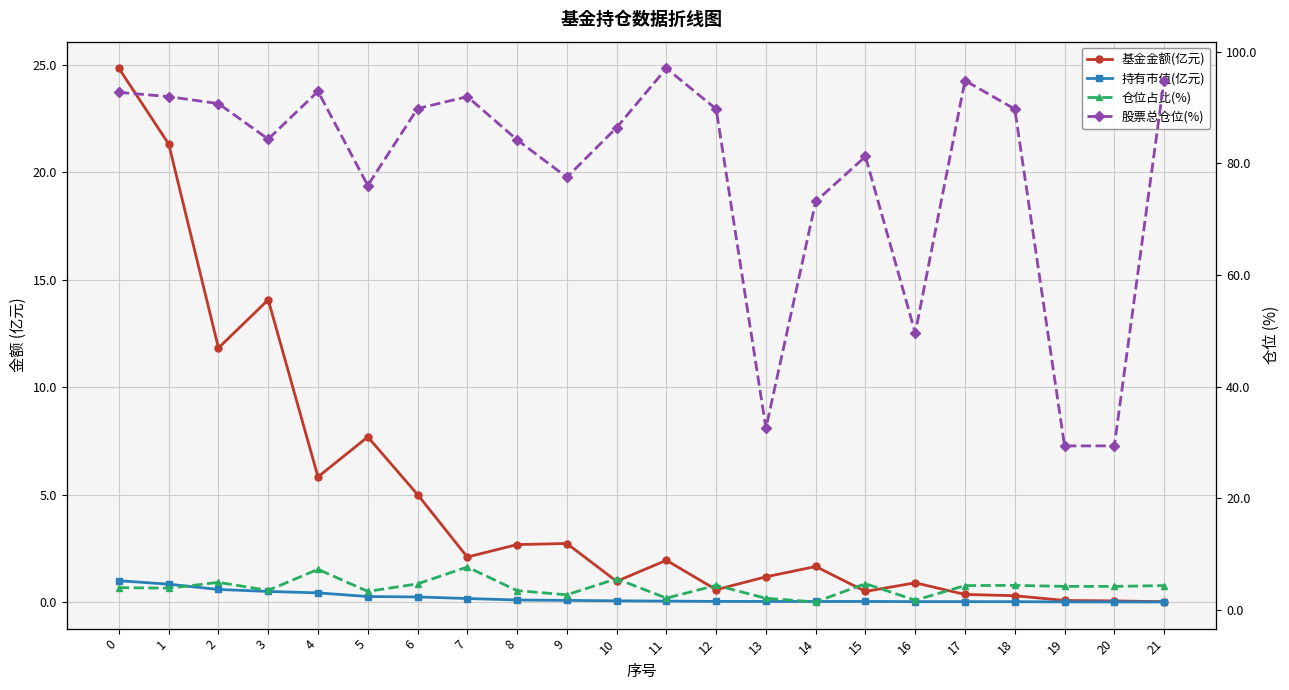

Rank the categories by 基金金额(亿元) value from highest to lowest.

0, 1, 3, 2, 5, 4, 6, 9, 8, 7, 11, 14, 13, 10, 16, 12, 15, 17, 18, 19, 20, 21